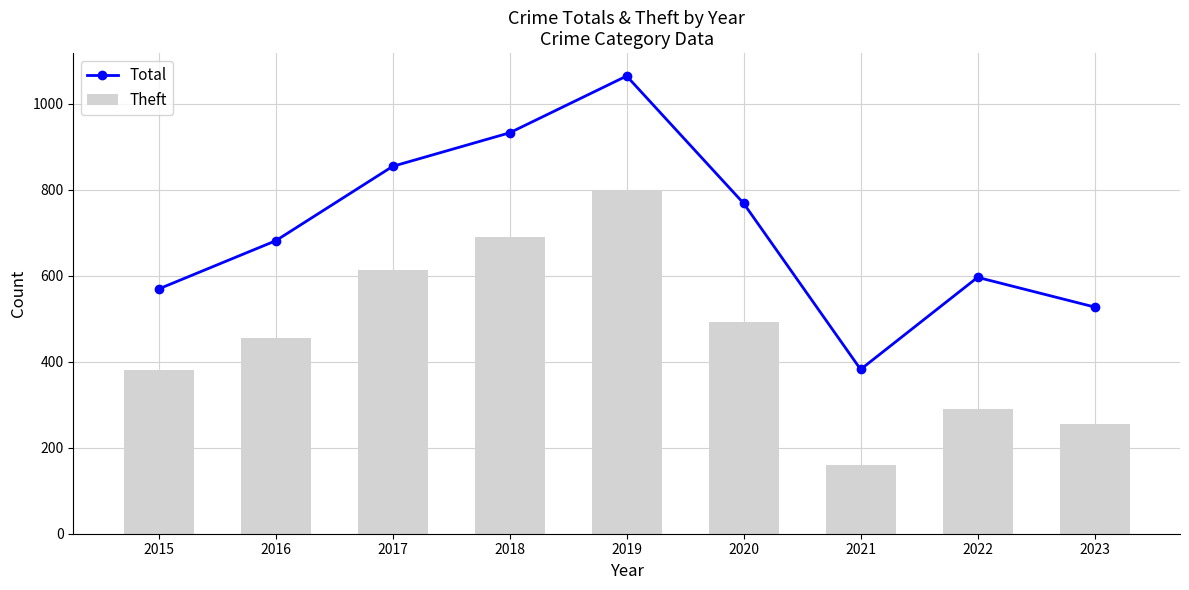

Between 2015 and 2018, which is larger?

2018